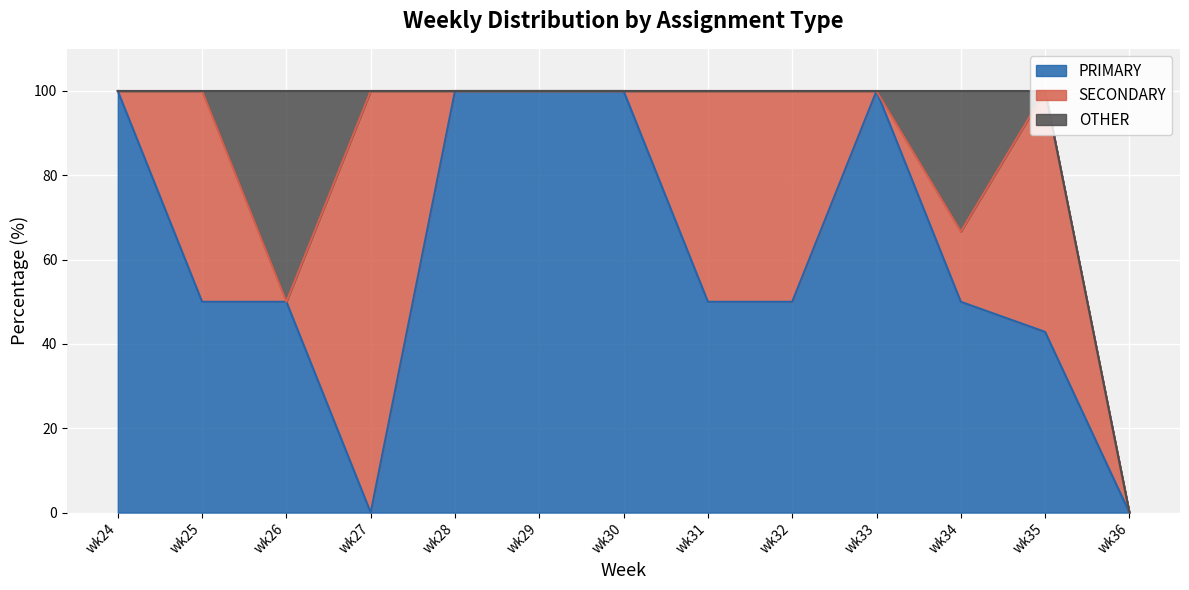

The value of OTHER at wk24 is 18.2. True or false?

False